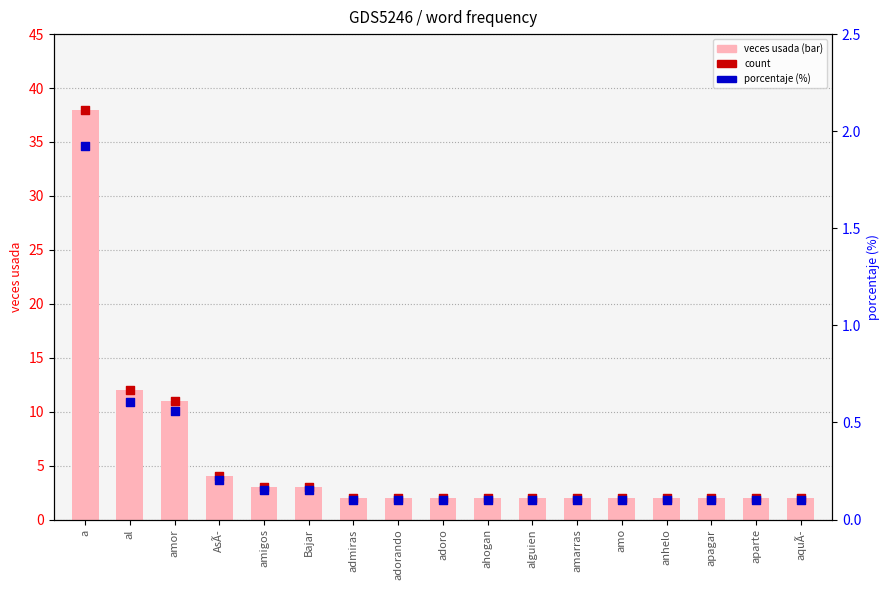

At which category is the sum across all series the highest?

a